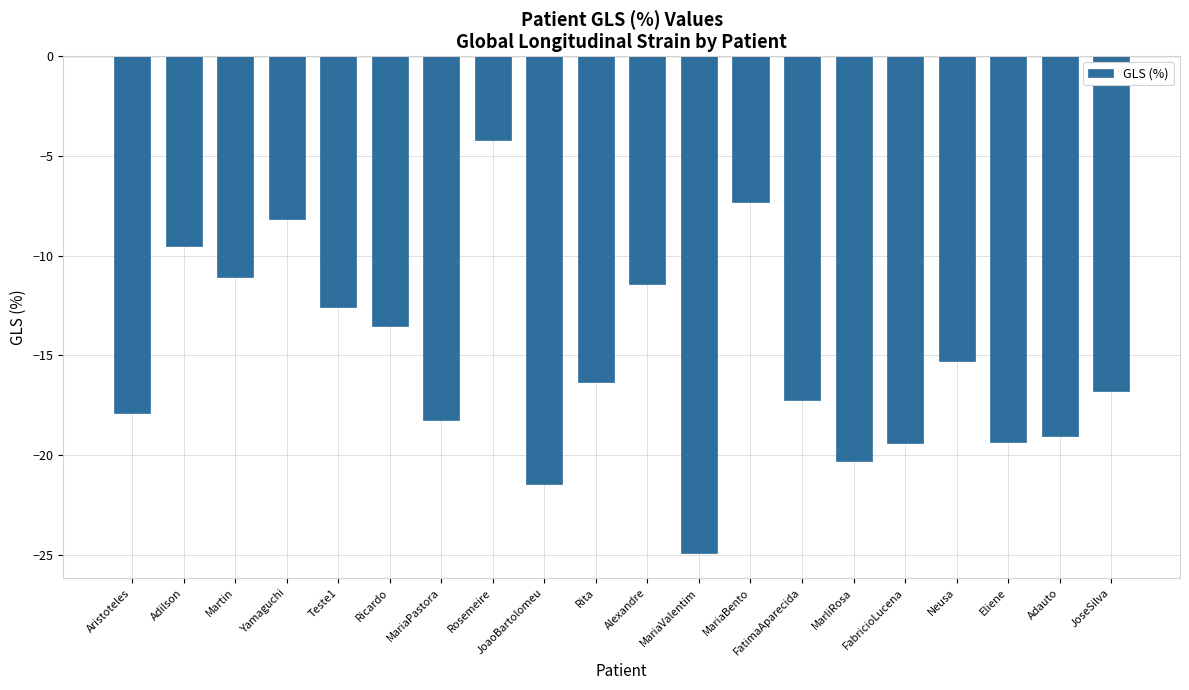

What is the change in value from Aristoteles to Rita?

+1.5